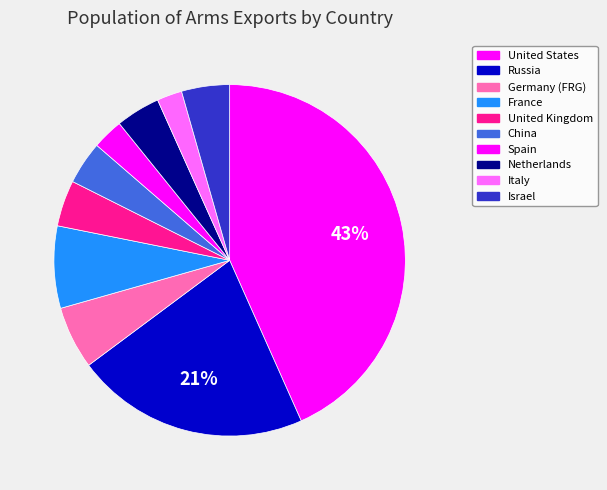

What is the largest slice in the pie chart?

United States